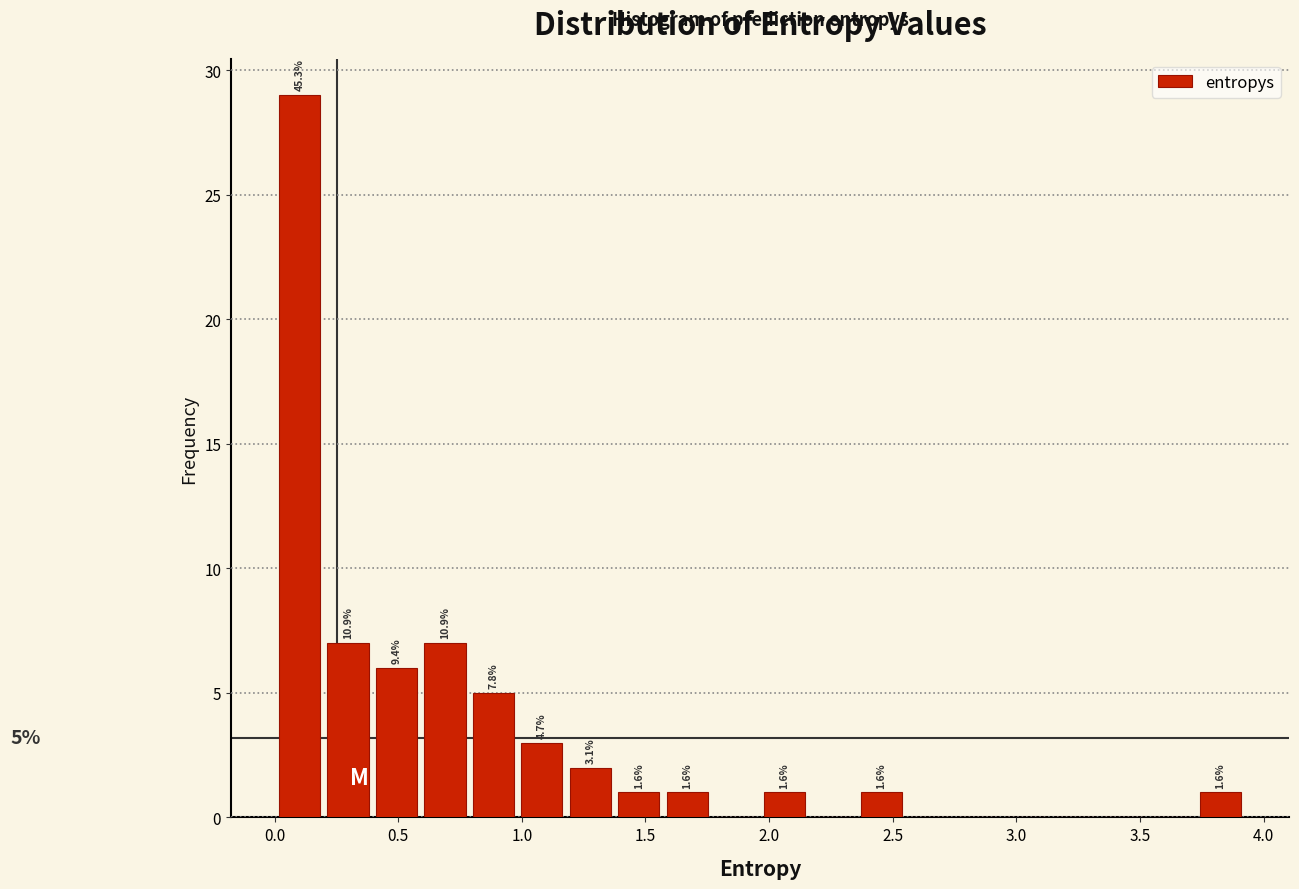

Around what value on the x-axis is the tallest bar? Give the approximate position of its centre, as read against the axis.

0.10